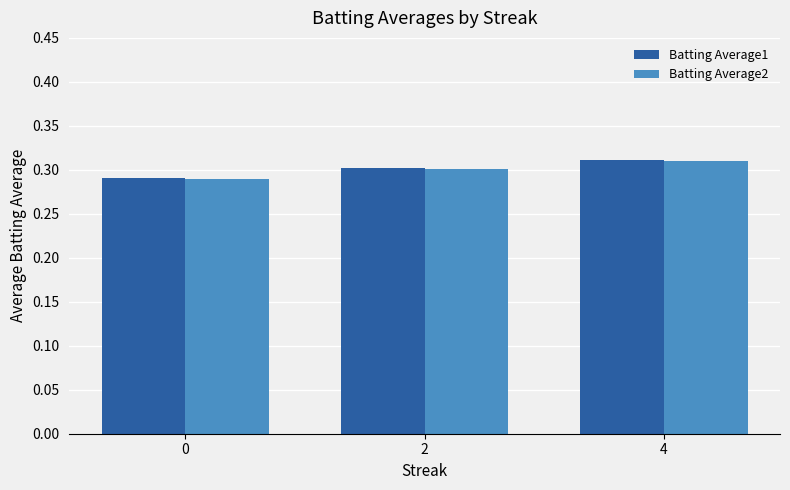

List the labels in order of Batting Average2 value, largest first.

4, 2, 0